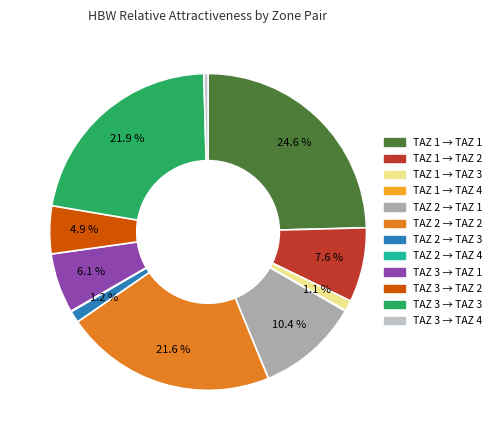

Is there any slice that represents more than half of the pie?

No